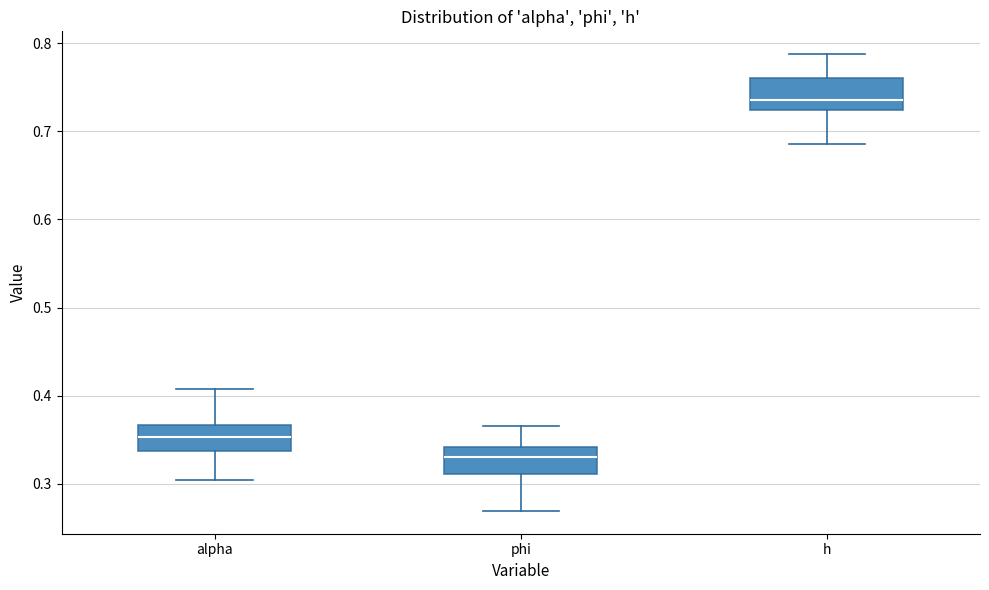

Which box has the highest median line?

h